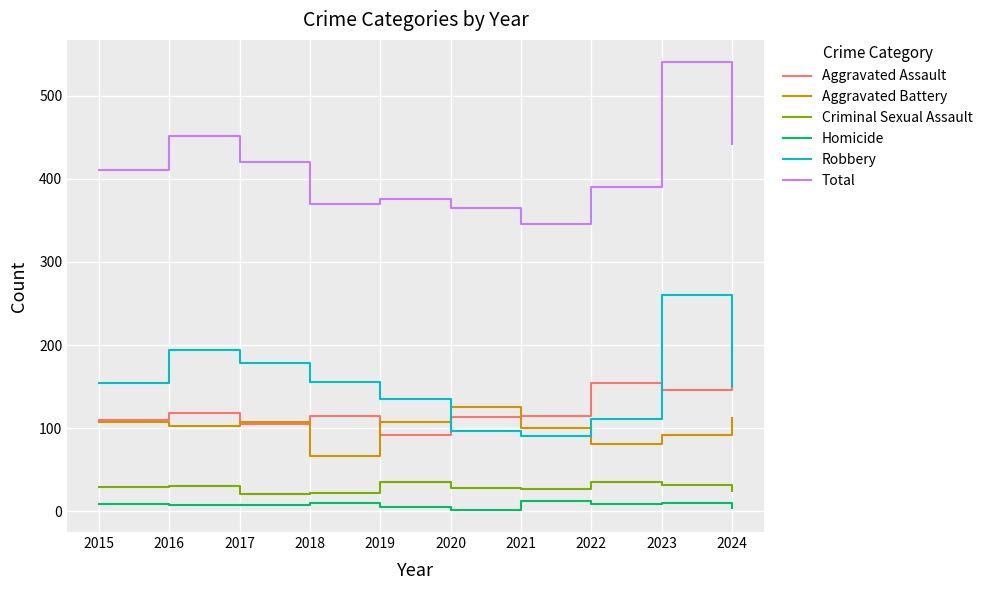

Which category has the highest value across all series?

2023